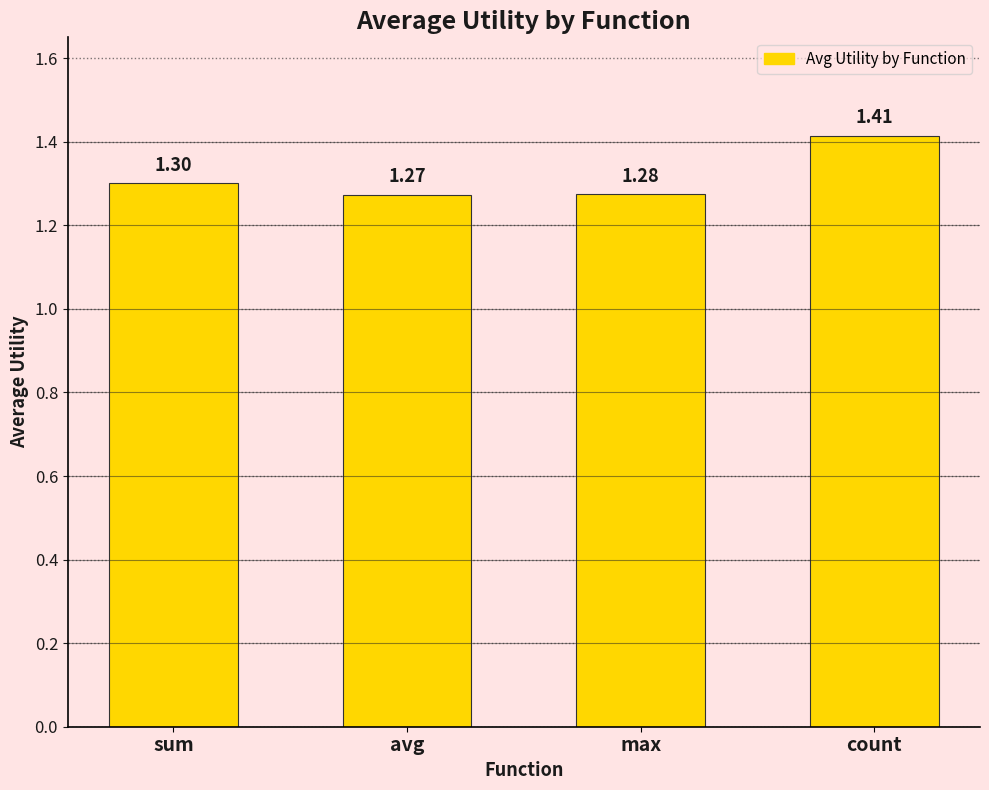

Where is the data nearest to the value 1?

avg